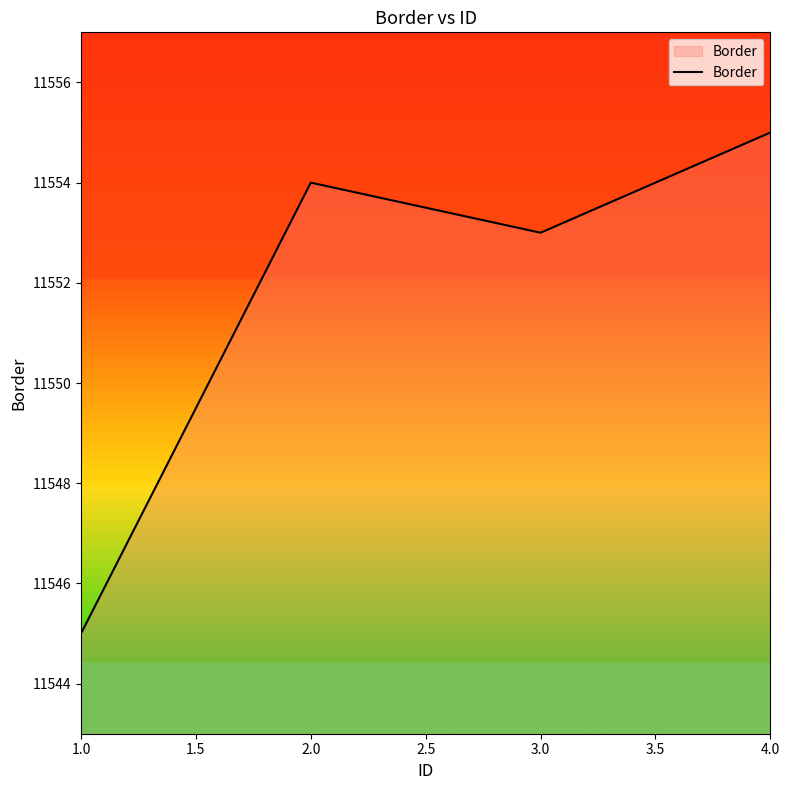

Reading left to right, list all the values displayed in this chart.

1.0=11545	2.0=11554	3.0=11553	4.0=11555